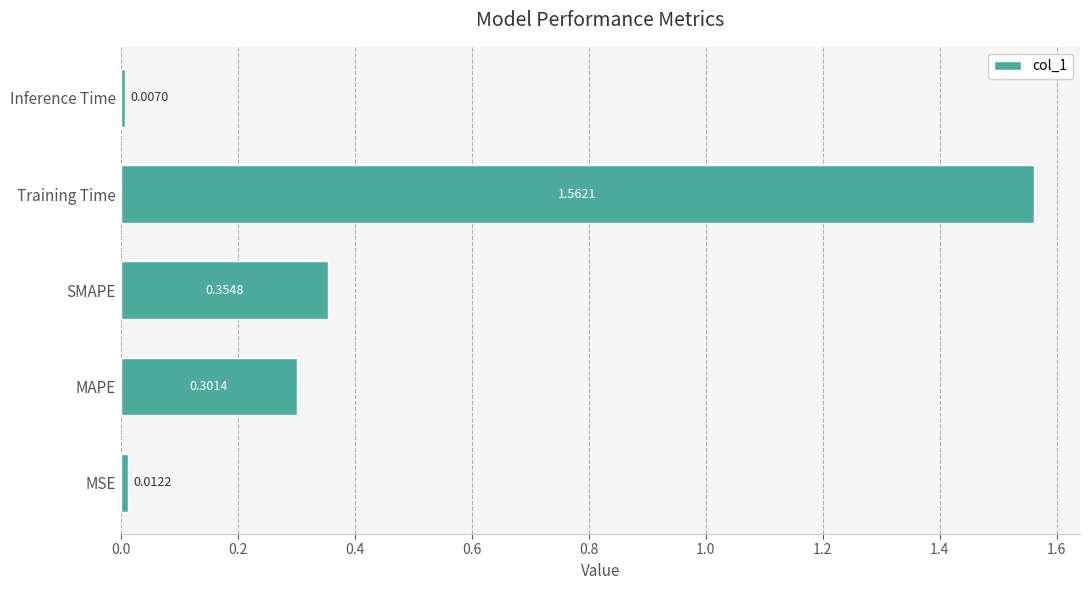

Between SMAPE and MSE, which is larger?

SMAPE